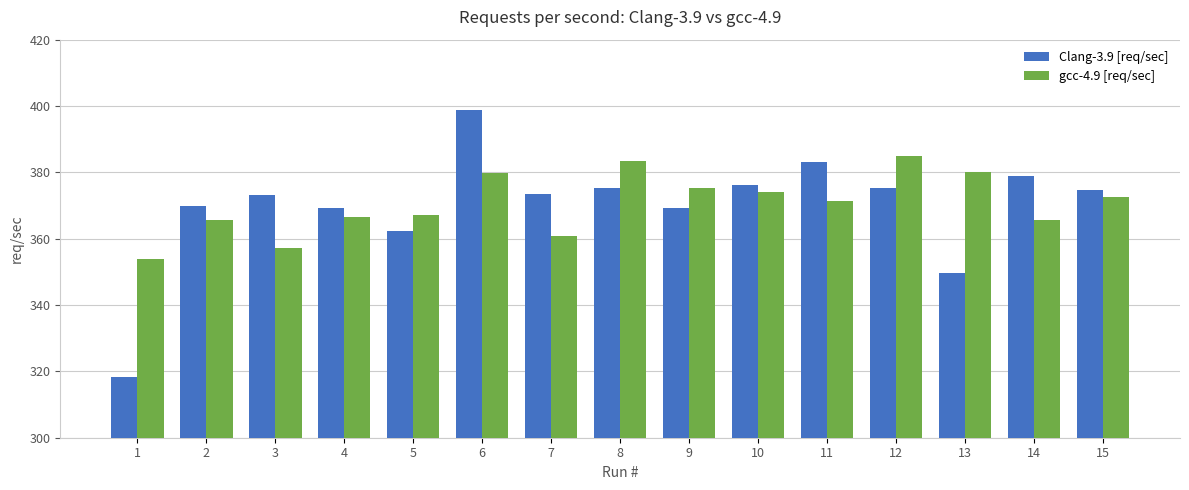

What is the approximate value of gcc-4.9 [req/sec] at 11?

371.3